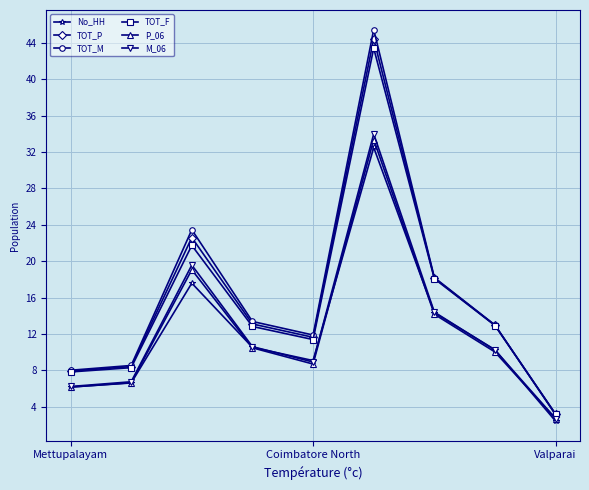

Is this an area chart (filled region under the line)?

No